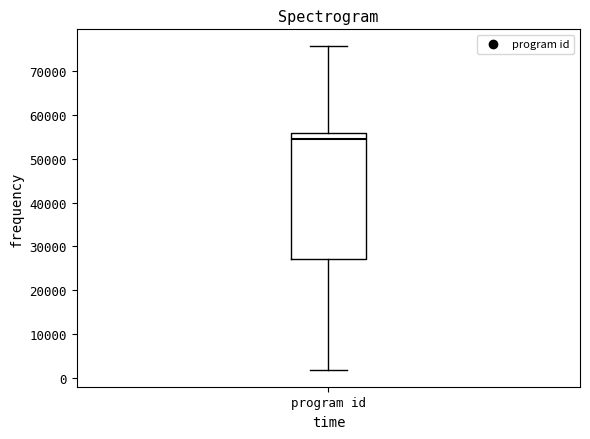

Where is the upper edge of the box for program id on the y-axis? The values are not printed on the chart, so give them approximately, as read against the axis.

56000